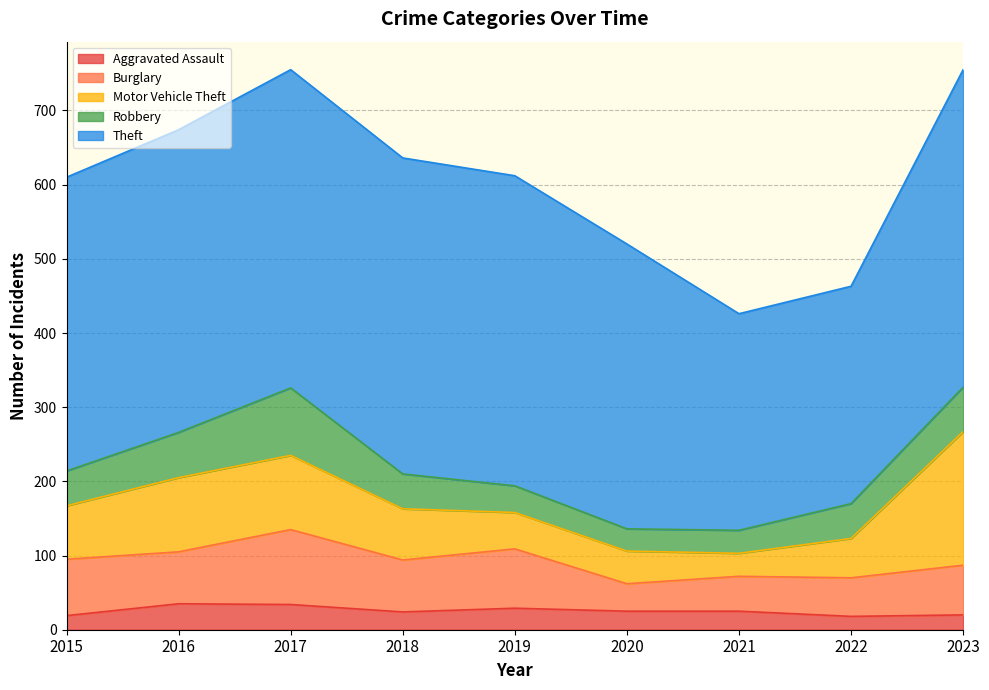

What is the average value of the Motor Vehicle Theft series?

78